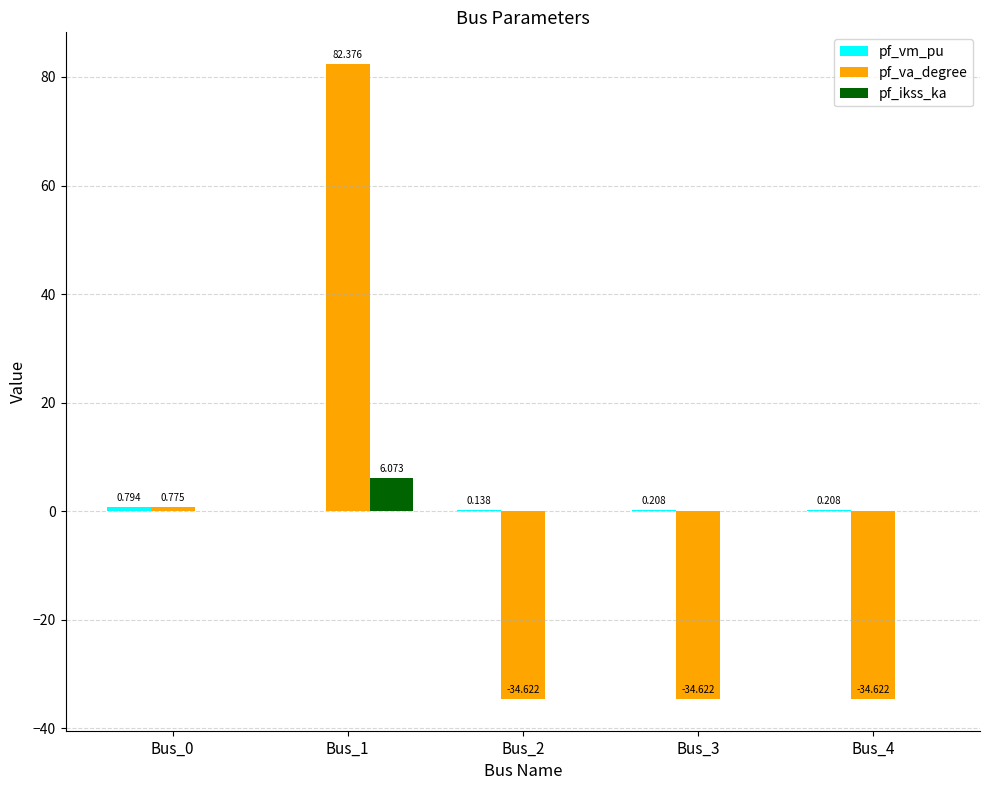

Which series changed the most between Bus_0 and Bus_3?

pf_va_degree